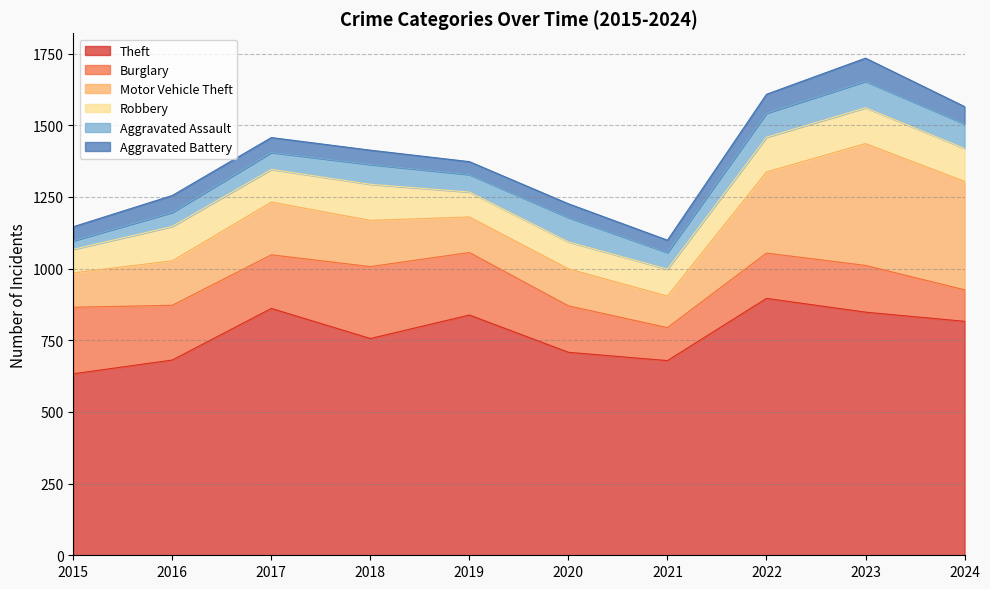

What is the average value of the Robbery series?

108